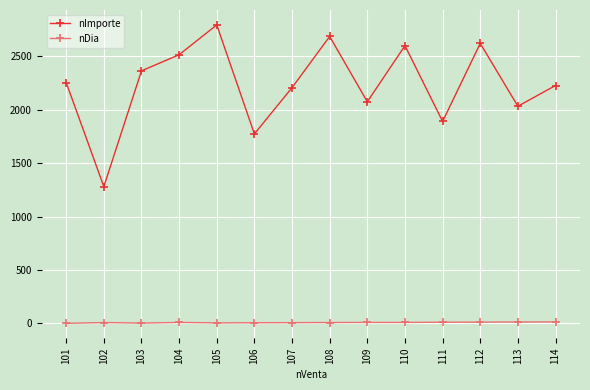

What value does the nImporte series have at 107?

2206